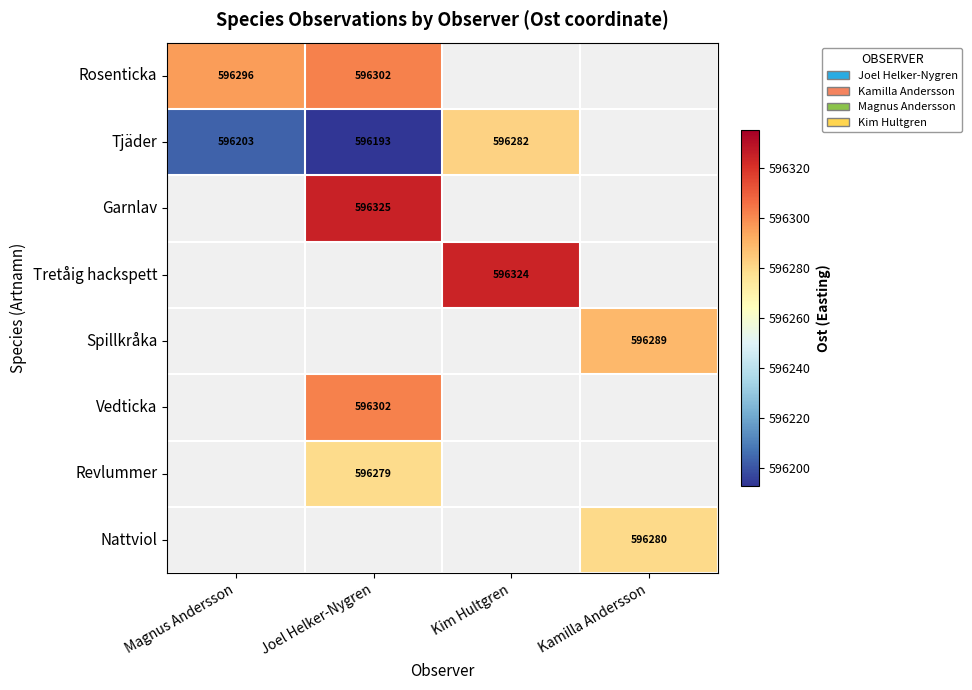

True or false: Spillkråka has a value of 596289 at Kamilla Andersson.

True